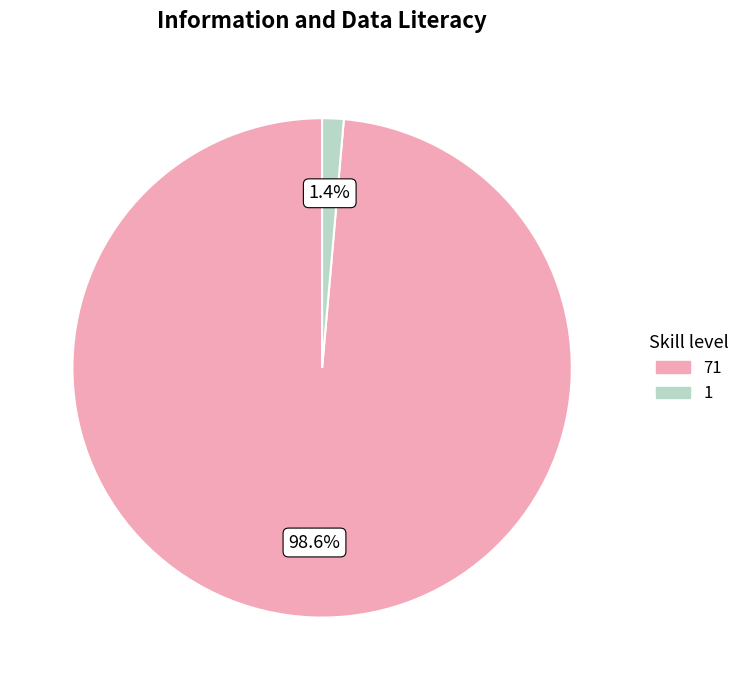

What is the smallest slice in the pie chart?

1